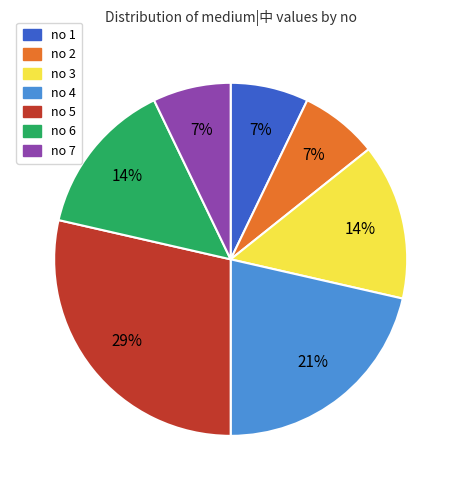

To the nearest percent, what is the average slice percentage?

14%